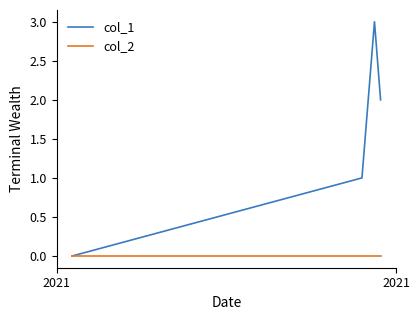

True or false: col_1 has more than 0 interior local peaks.

True